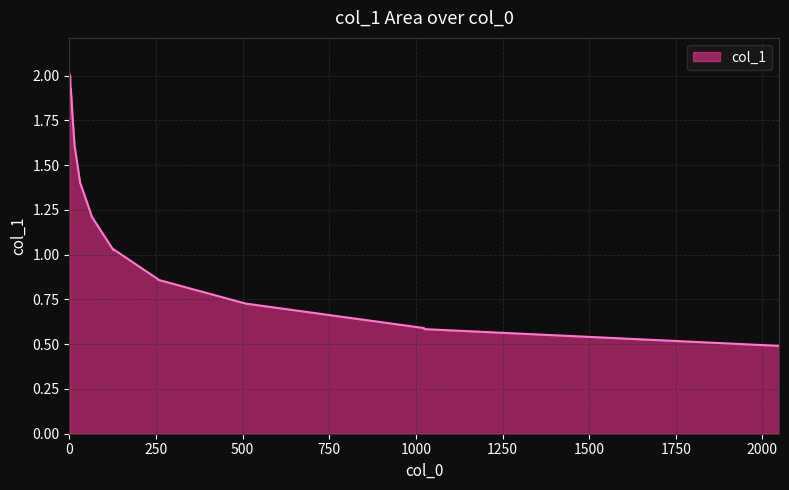

How many lines are shown in the chart?

1